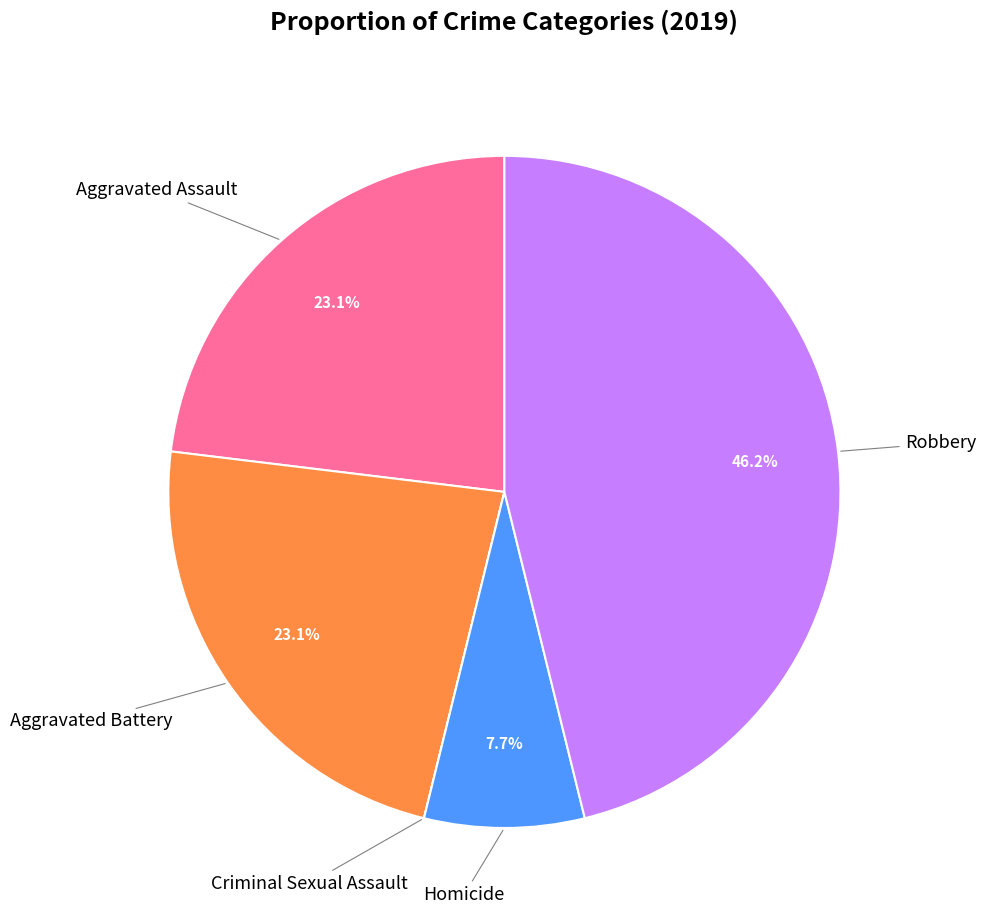

To the nearest percent, what is the average slice percentage?

20%